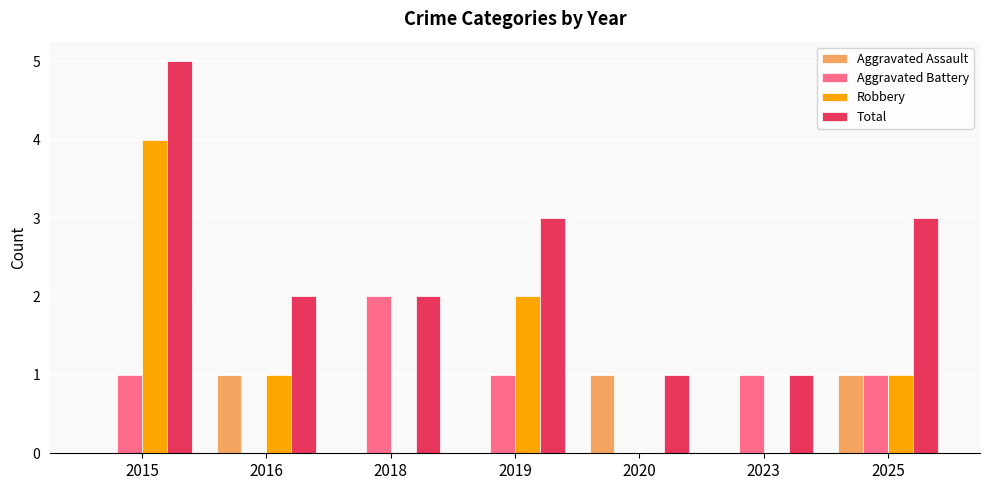

What is the total value across all series at 2025?

6